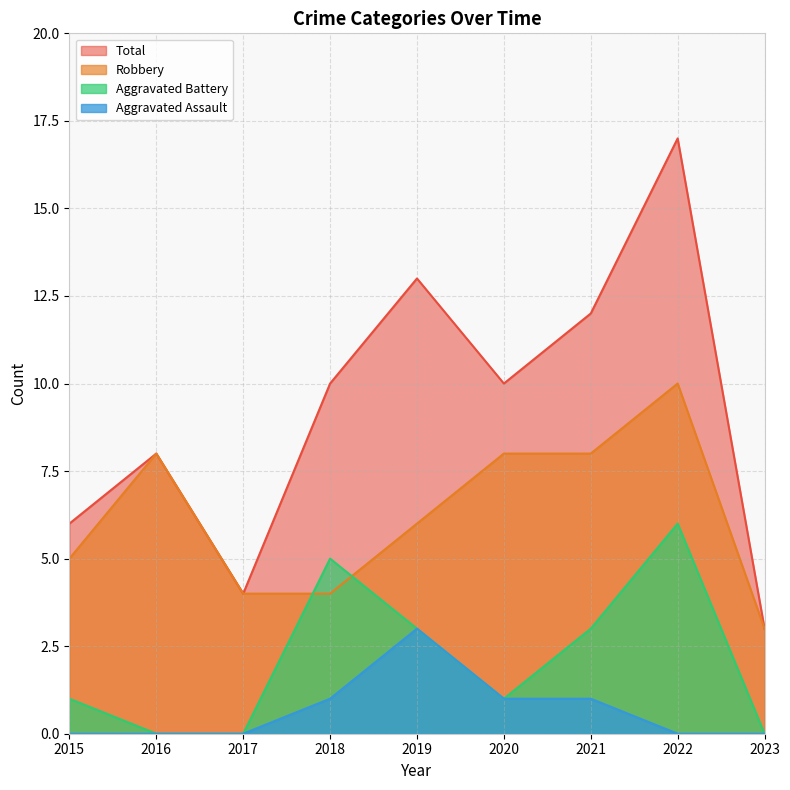

Reading left to right, extract all data points from this chart.

Aggravated Assault: 2015=0	2016=0	2017=0	2018=1	2019=3	2020=1	2021=1	2022=0	2023=0
Aggravated Battery: 2015=1	2016=0	2017=0	2018=5	2019=3	2020=1	2021=3	2022=6	2023=0
Robbery: 2015=5	2016=8	2017=4	2018=4	2019=6	2020=8	2021=8	2022=10	2023=3
Total: 2015=6	2016=8	2017=4	2018=10	2019=13	2020=10	2021=12	2022=17	2023=3